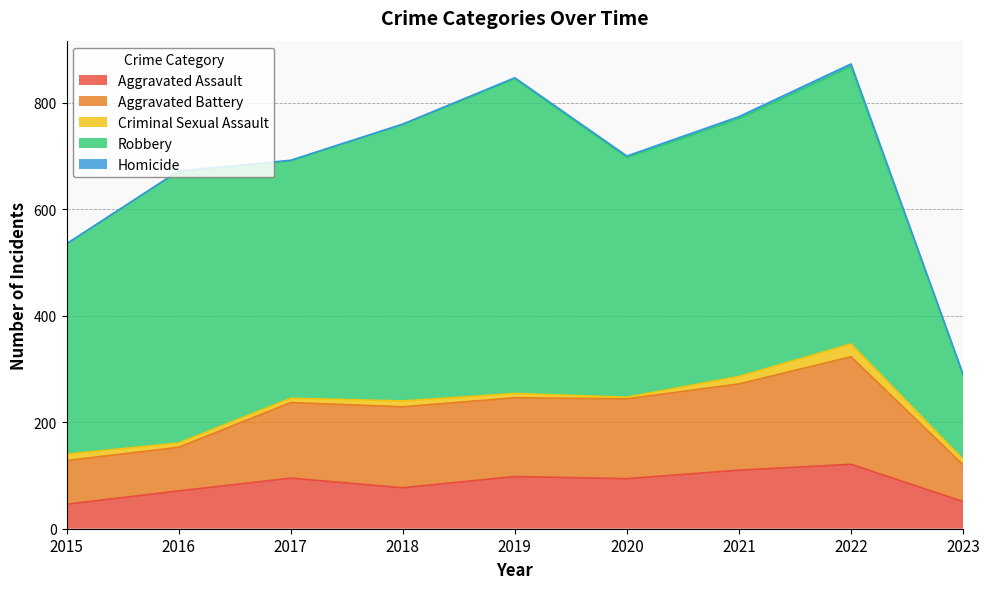

True or false: Robbery has a value of 159 at 2023.

True